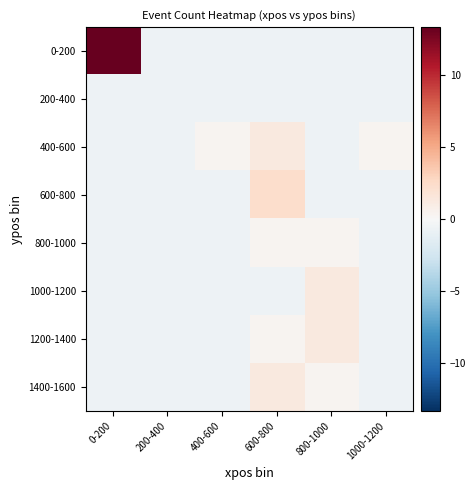

Reading left to right, list all the values displayed in this chart.

0-200: 0-200=13.4	200-400=-0.6	400-600=-0.6	600-800=-0.6	800-1000=-0.6	1000-1200=-0.6
200-400: 0-200=-0.6	200-400=-0.6	400-600=-0.6	600-800=-0.6	800-1000=-0.6	1000-1200=-0.6
400-600: 0-200=-0.6	200-400=-0.6	400-600=0.4	600-800=1.4	800-1000=-0.6	1000-1200=0.4
600-800: 0-200=-0.6	200-400=-0.6	400-600=-0.6	600-800=2.4	800-1000=-0.6	1000-1200=-0.6
800-1000: 0-200=-0.6	200-400=-0.6	400-600=-0.6	600-800=0.4	800-1000=0.4	1000-1200=-0.6
1000-1200: 0-200=-0.6	200-400=-0.6	400-600=-0.6	600-800=-0.6	800-1000=1.4	1000-1200=-0.6
1200-1400: 0-200=-0.6	200-400=-0.6	400-600=-0.6	600-800=0.4	800-1000=1.4	1000-1200=-0.6
1400-1600: 0-200=-0.6	200-400=-0.6	400-600=-0.6	600-800=1.4	800-1000=0.4	1000-1200=-0.6